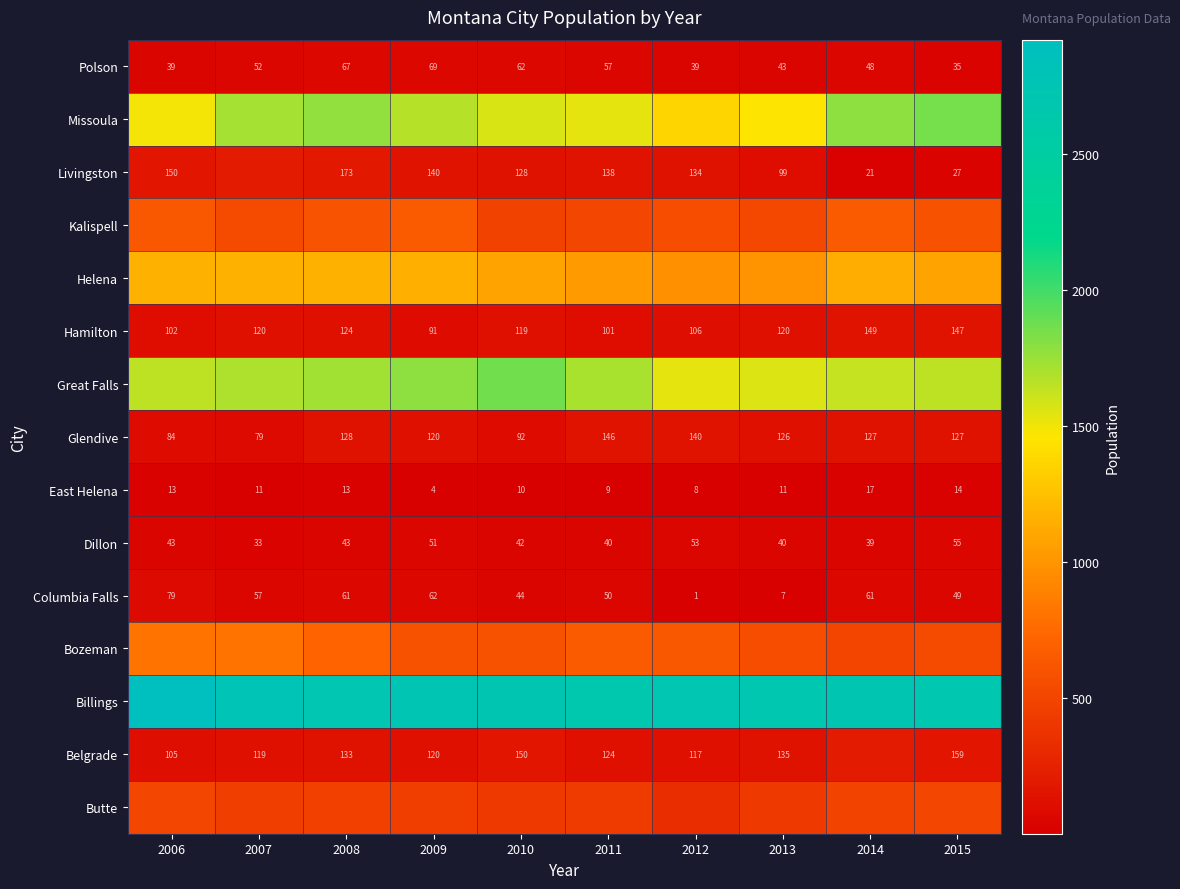

How many Polson values are between 39 and 62?

7